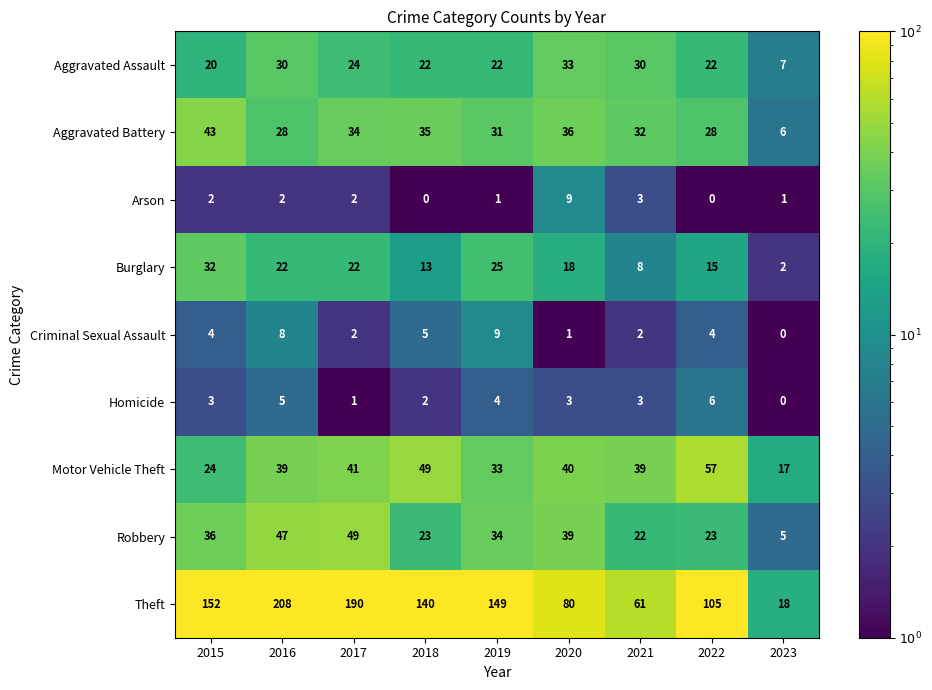

What is the minimum value shown in the chart?

0